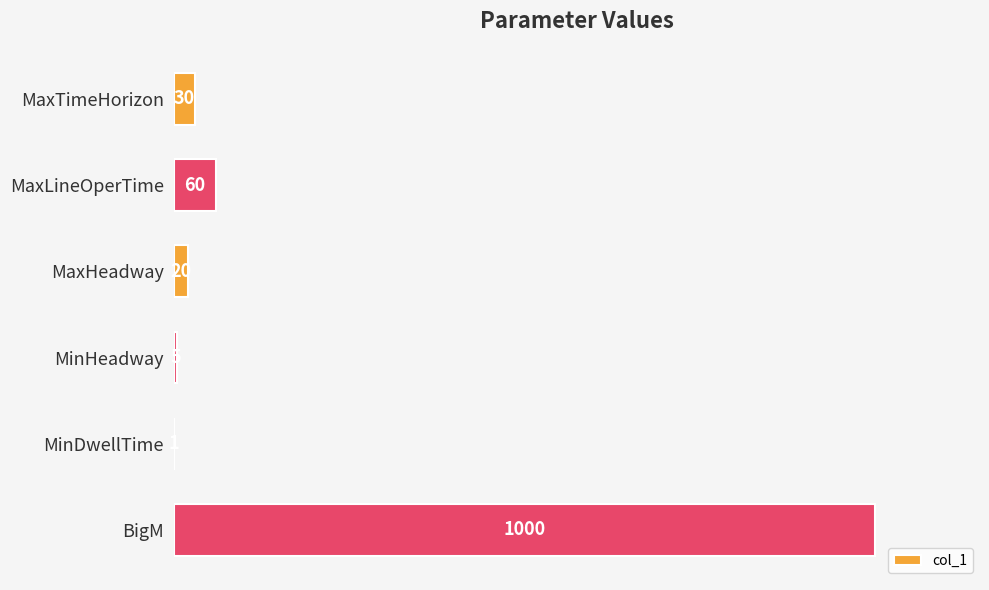

True or false: the data shows 1000 at BigM.

True